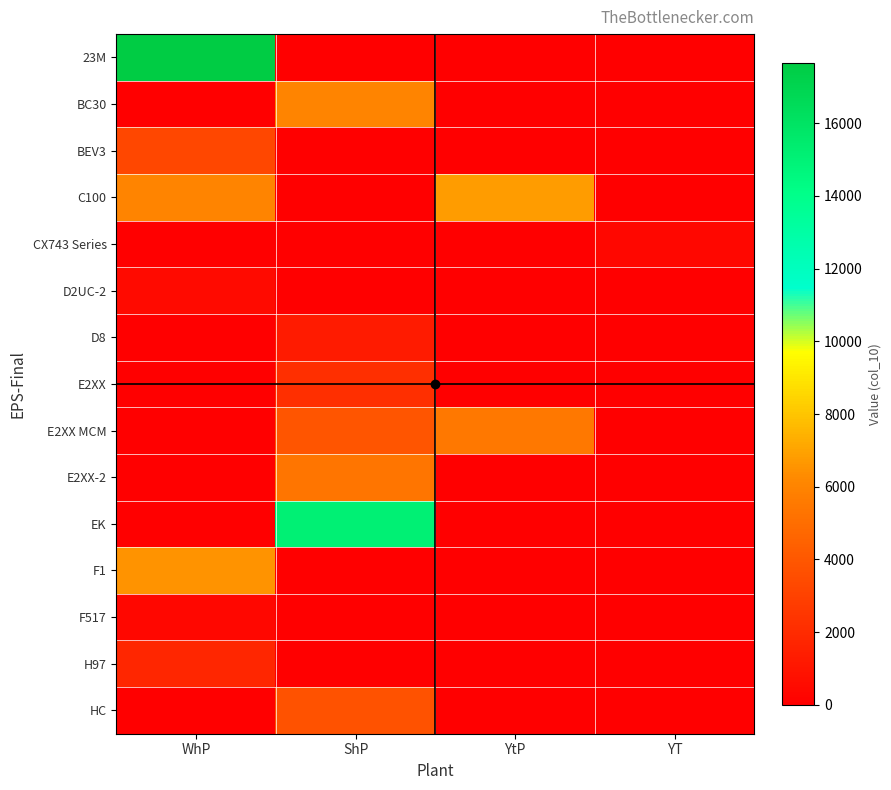

How many distinct data groups are displayed?

15